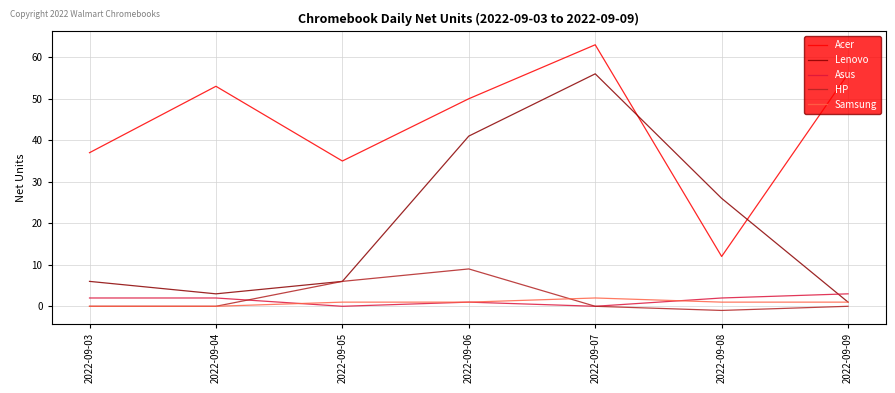

How many lines are shown in the chart?

5